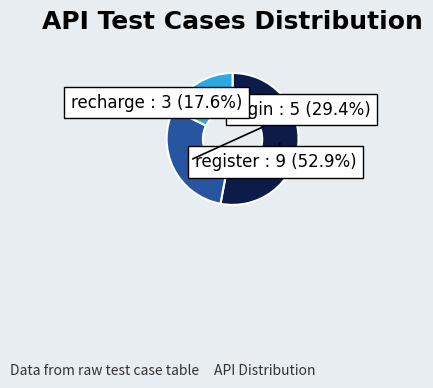

To the nearest percent, what portion does login represent?

29%